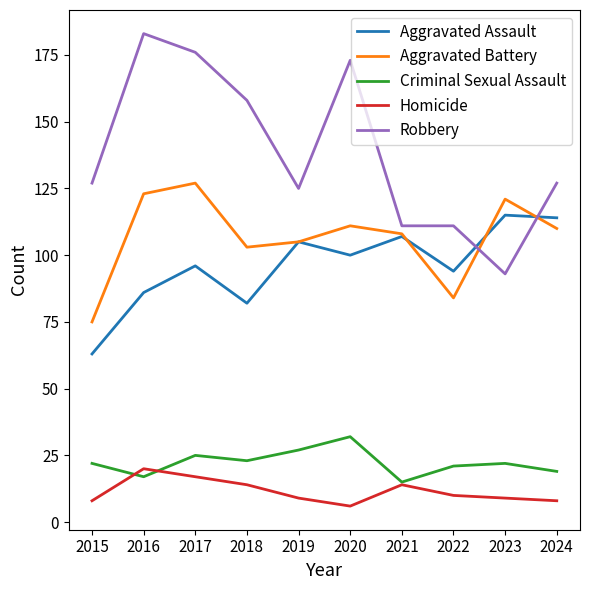

Reading left to right, transcribe all the data shown in this chart.

Aggravated Assault: 63	86	96	82	105	100	107	94	115	114
Aggravated Battery: 75	123	127	103	105	111	108	84	121	110
Criminal Sexual Assault: 22	17	25	23	27	32	15	21	22	19
Homicide: 8	20	17	14	9	6	14	10	9	8
Robbery: 127	183	176	158	125	173	111	111	93	127